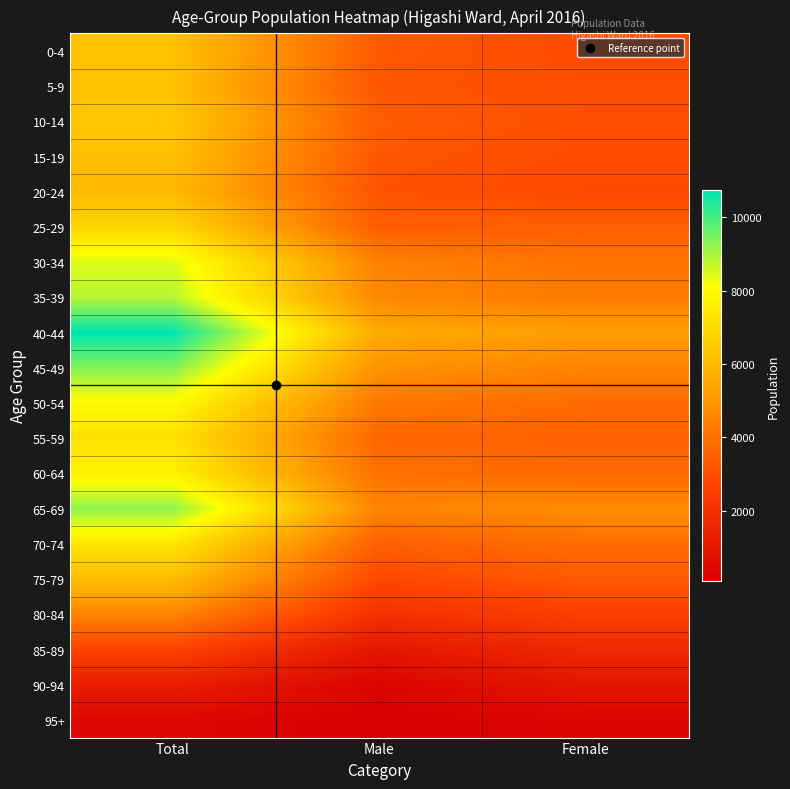

Which has a higher value, Male or Female?

Male